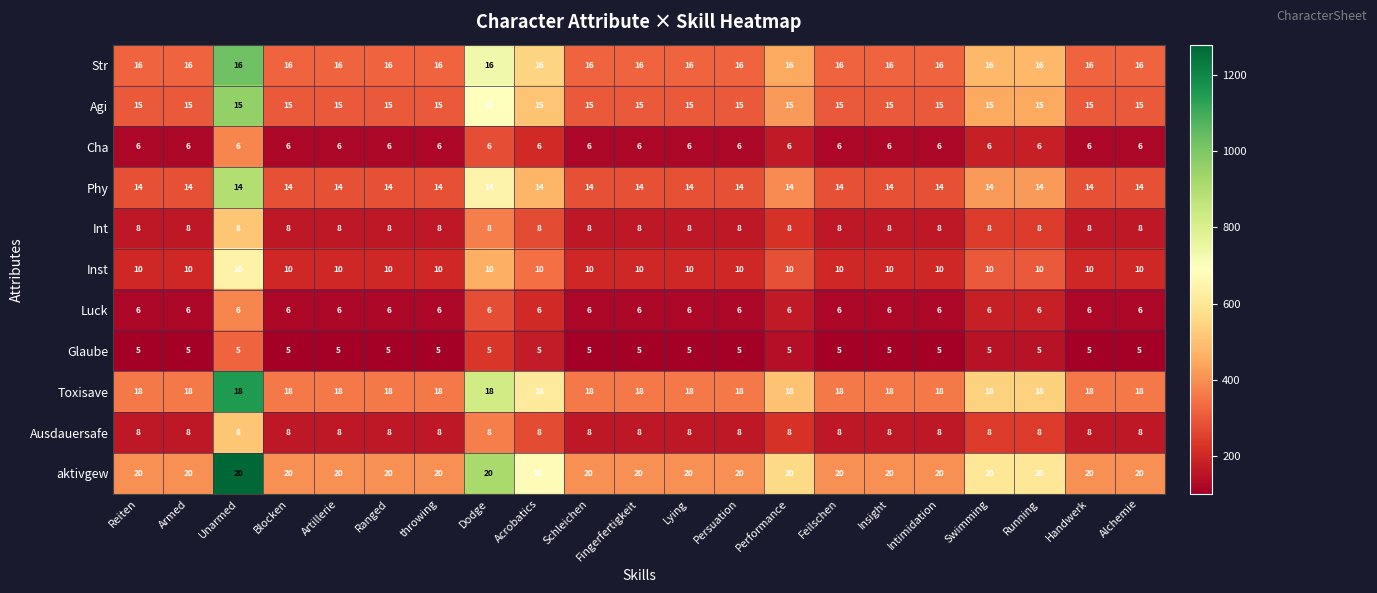

What is the spread (max minus min) of values at Reiten?

15